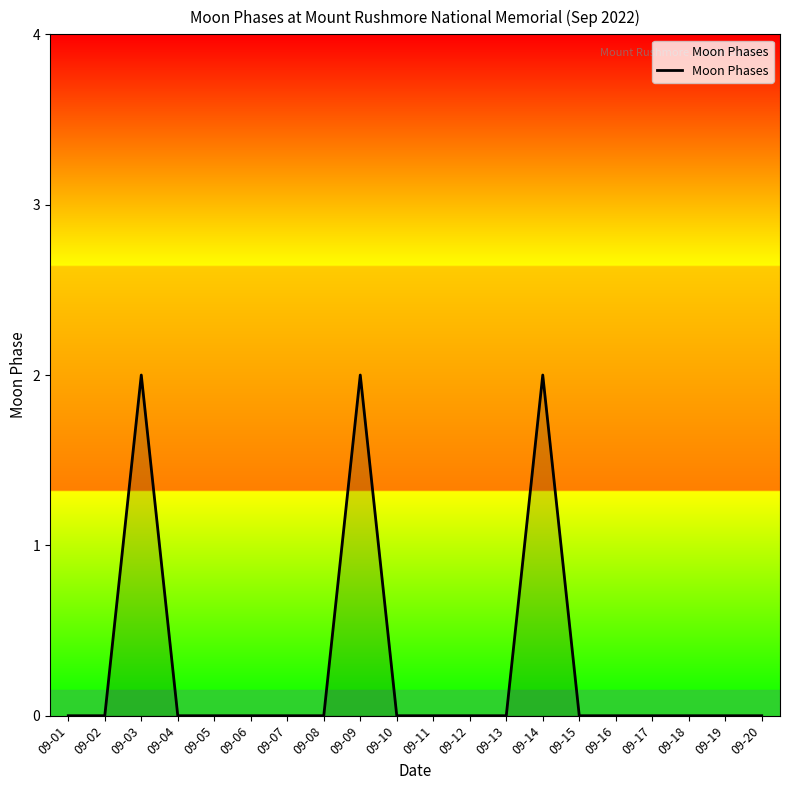

How many distinct data groups are displayed?

1